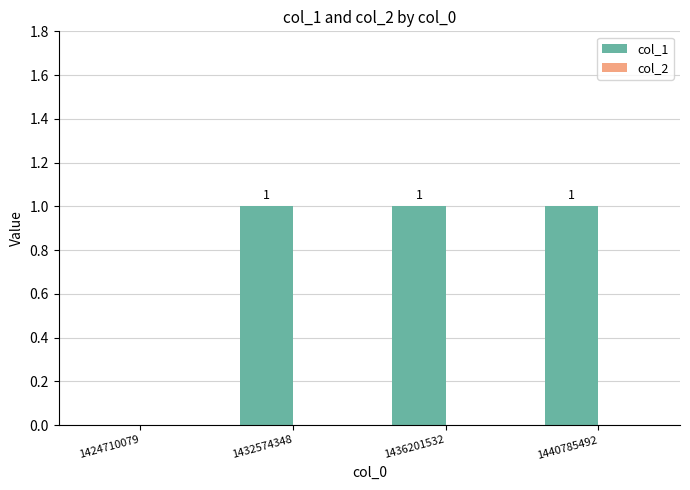

Is it true that the value at 1440785492 is 1?

True